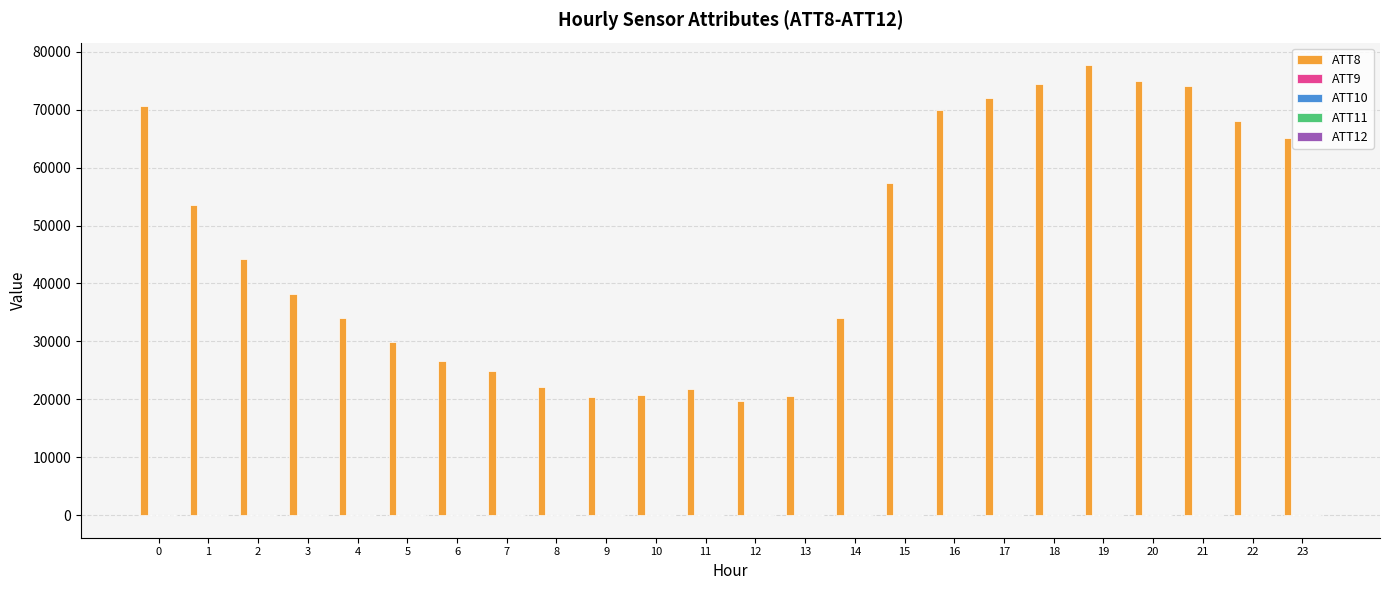

The ATT10 series shows -5.4 at 22. True or false?

True